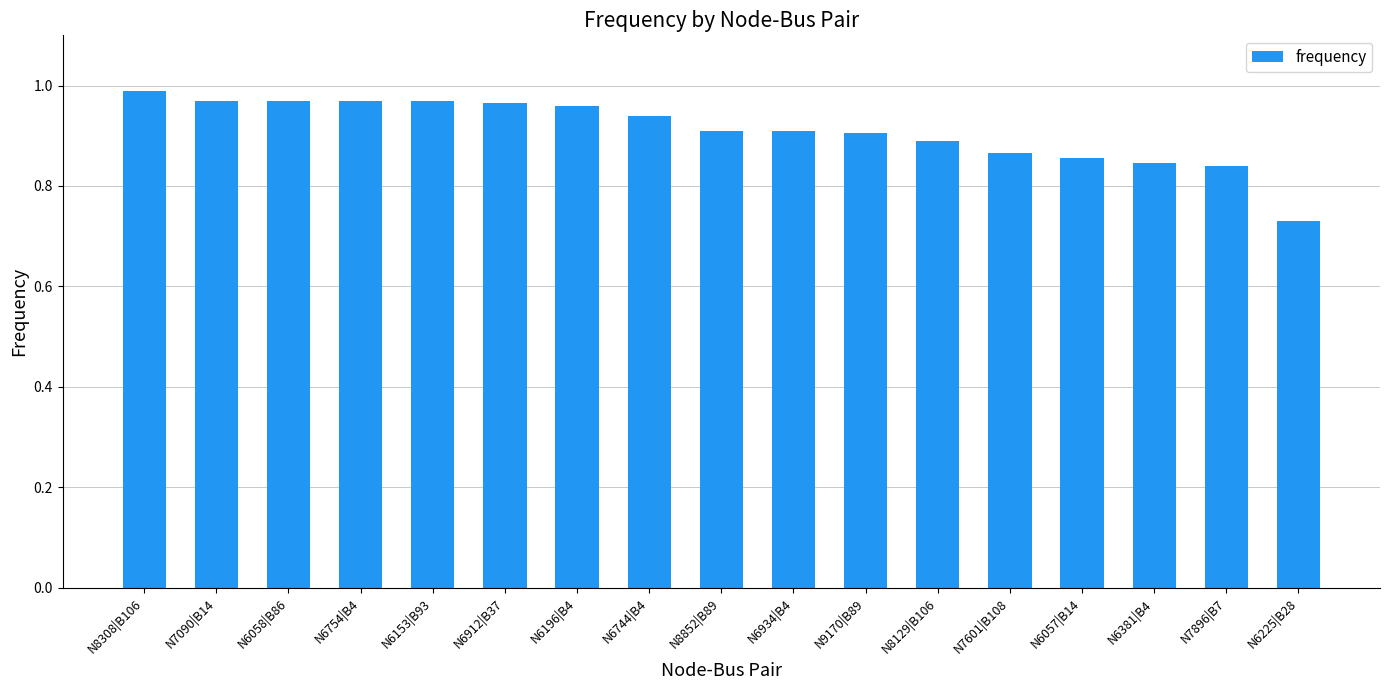

Between N6153|B93 and N6744|B4, which is larger?

N6153|B93